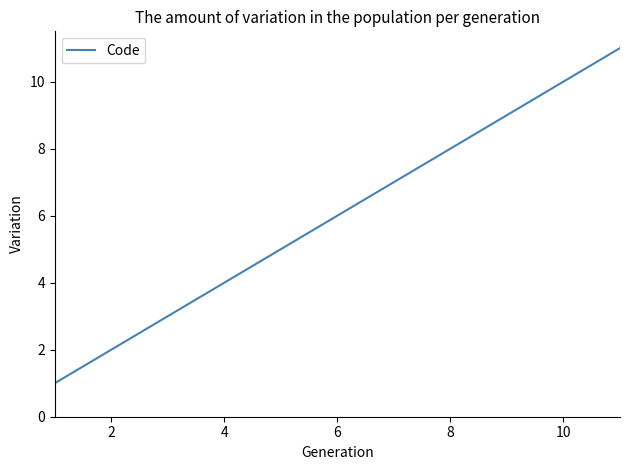

What is the maximum value shown in the chart?

11